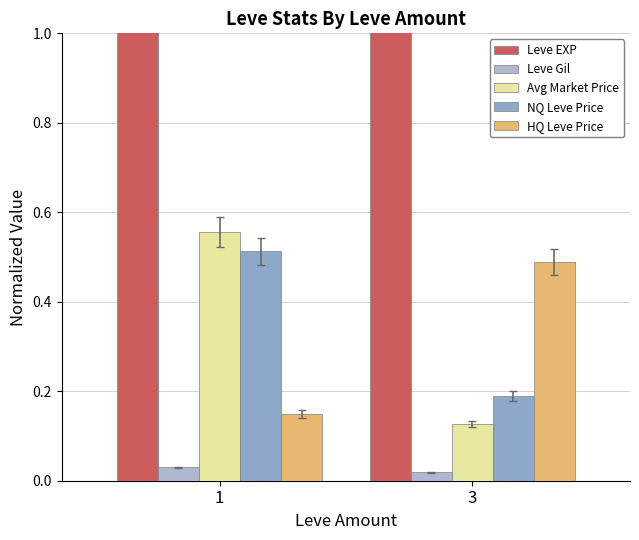

What is the lowest value of the HQ Leve Price series?

0.1